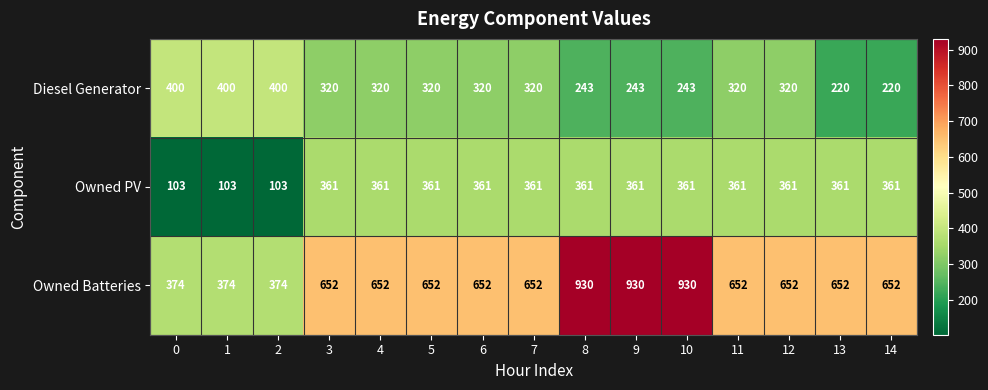

Rank the series at 10 from lowest to highest value.

Diesel Generator, Owned PV, Owned Batteries